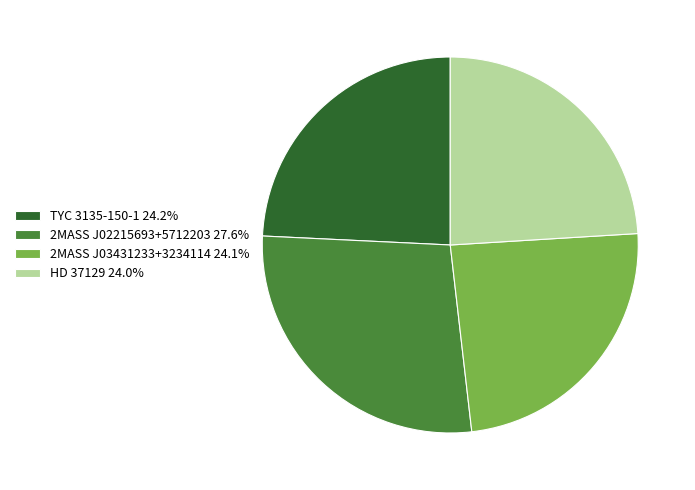

Does 2MASS J02215693+5712203 represent more than half of the total?

No